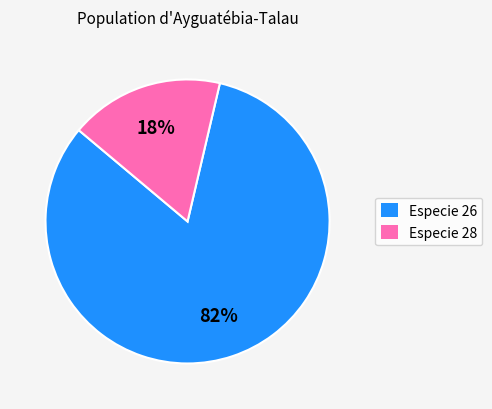

The Especie 28 slice represents 30% of the pie. True or false?

False